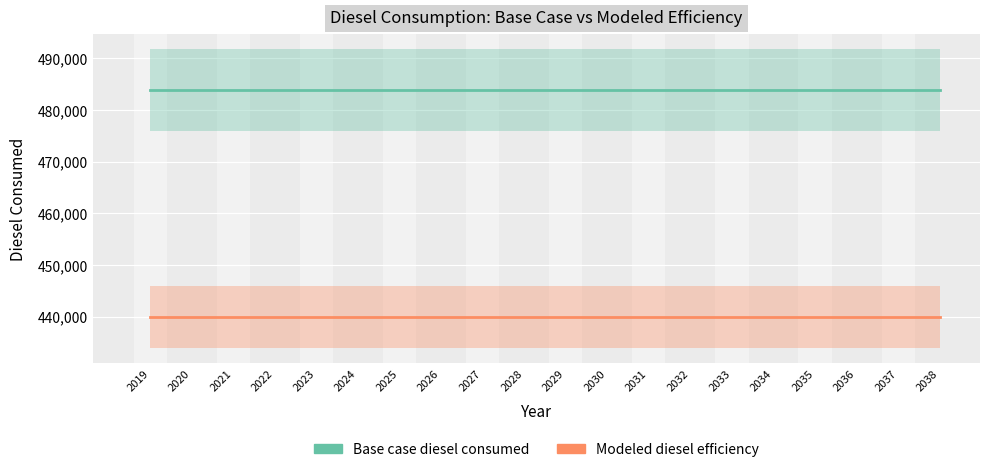

Which category has the lowest value across all series?

2019